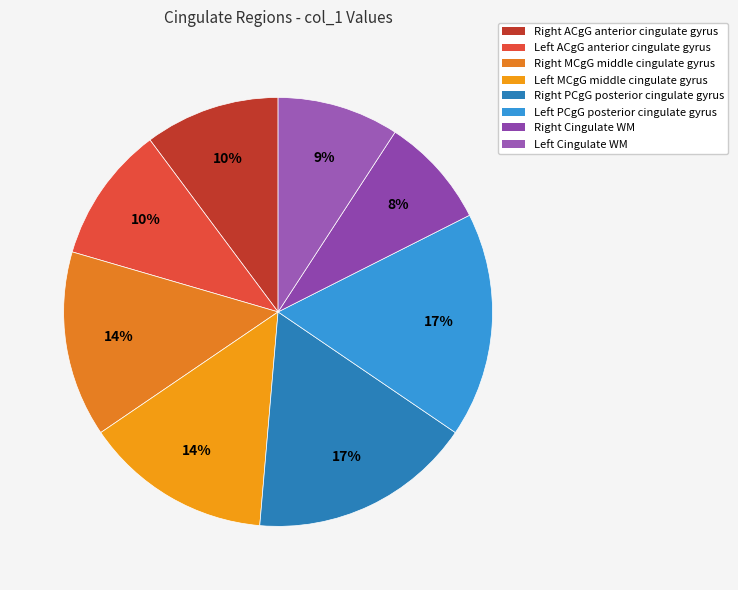

Count the number of slices in the pie.

8